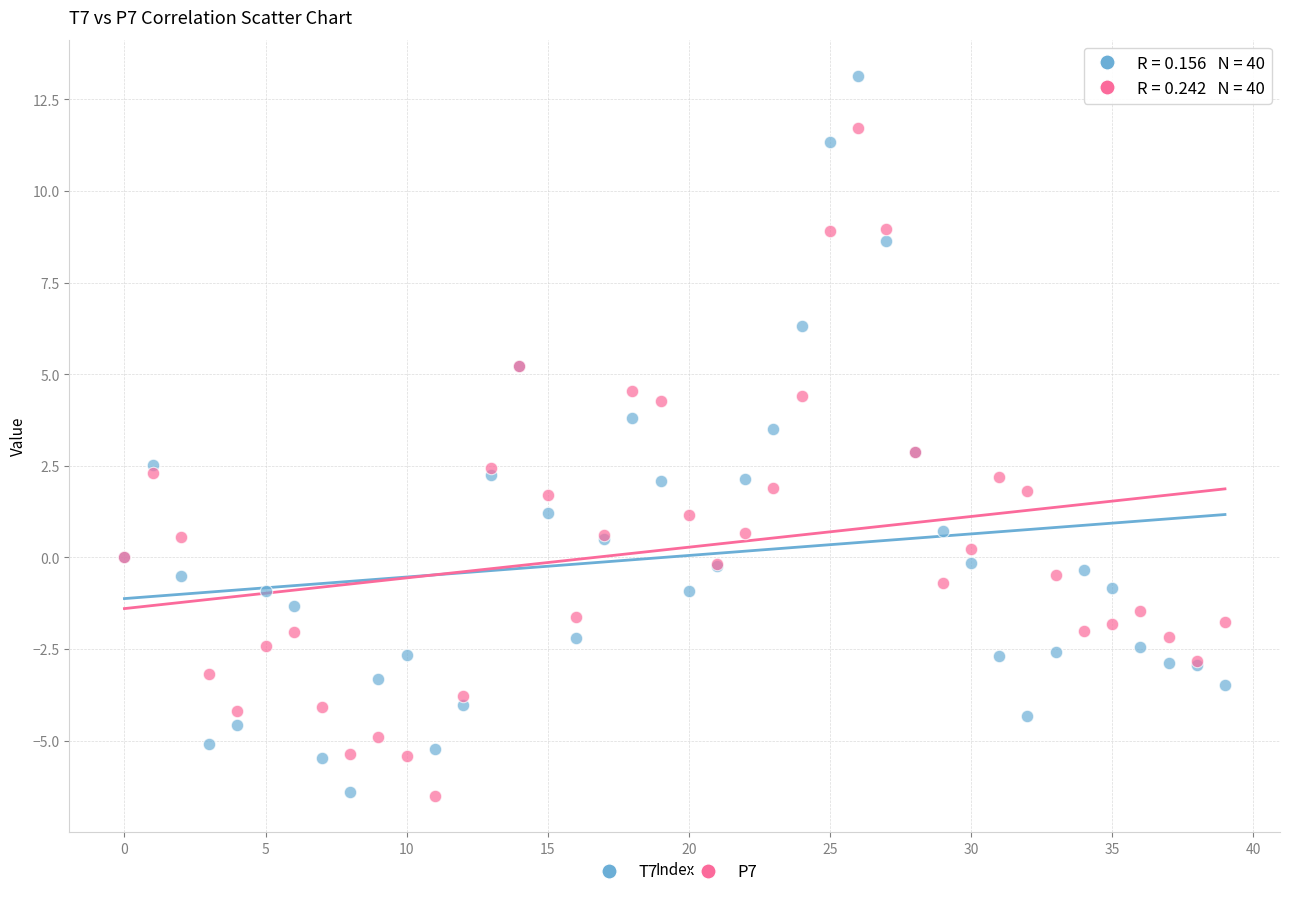

What are all the series names shown in the legend?

T7, P7